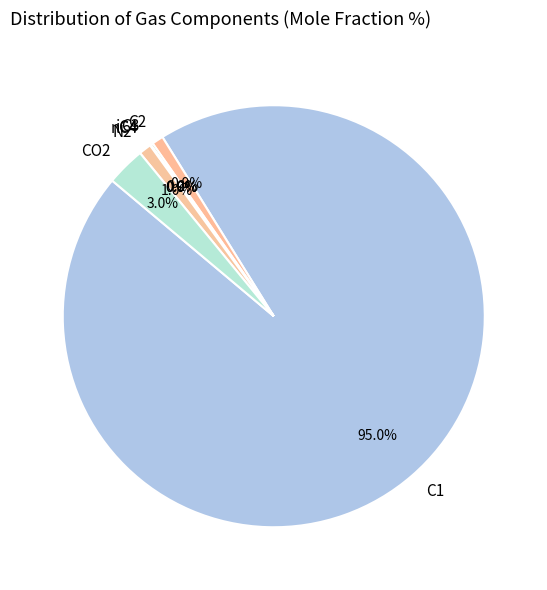

Does CO2 represent more than half of the total?

No